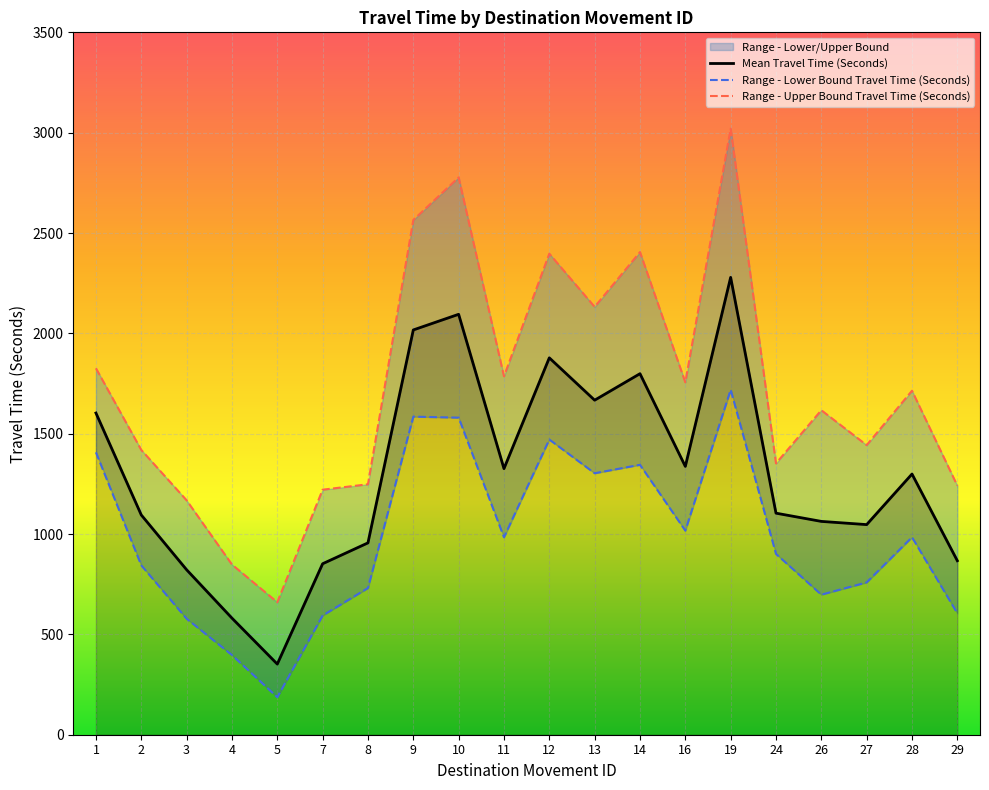

True or false: Mean Travel Time (Seconds) and Range - Upper Bound Travel Time (Seconds) cross at least once.

False